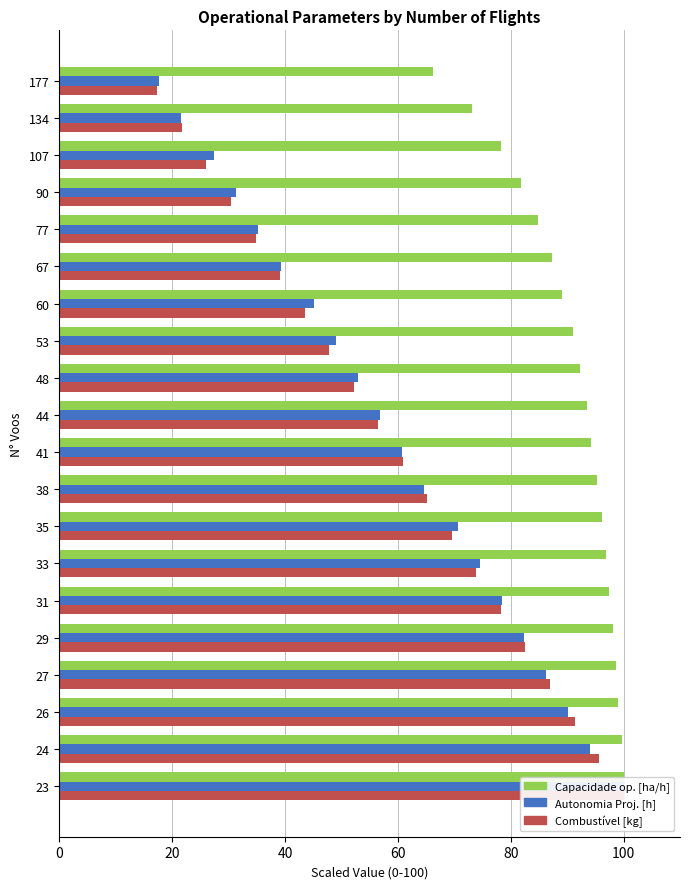

What is the value of the Combustivel [kg] bar at the 18th from the left?

91.3